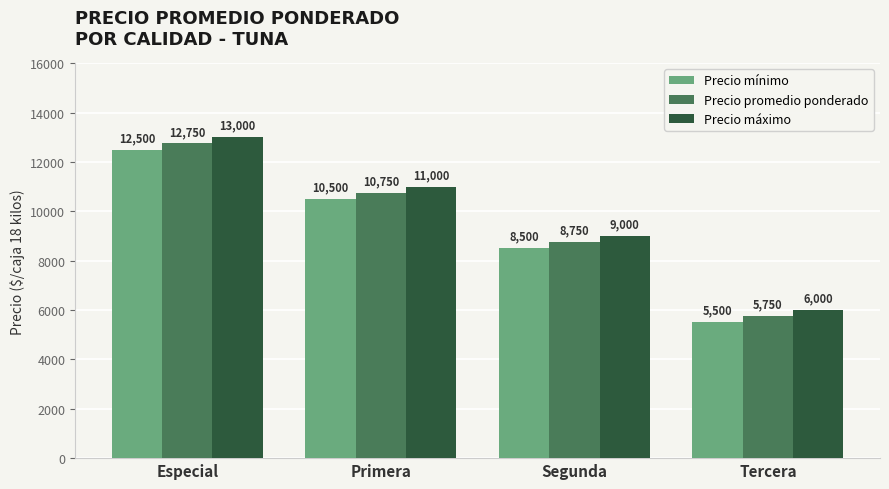

Does the chart contain any negative values?

No